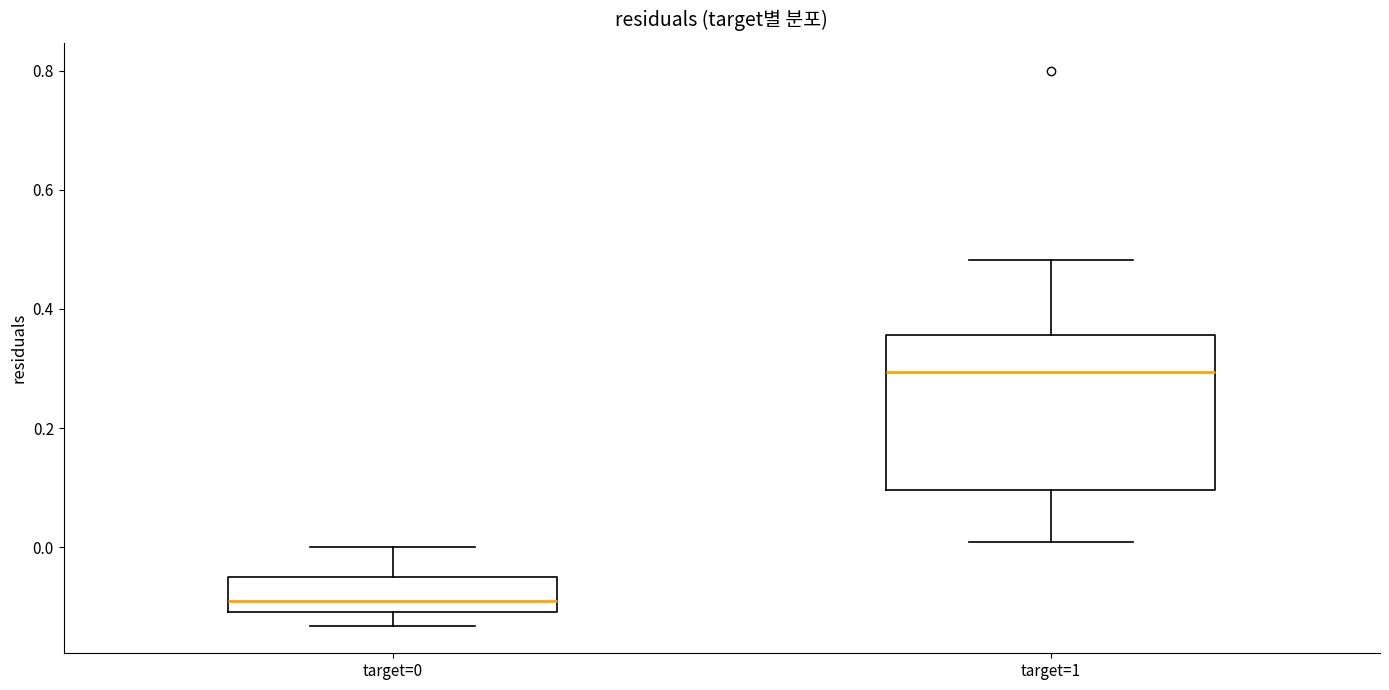

Which box has the highest median line?

target=1